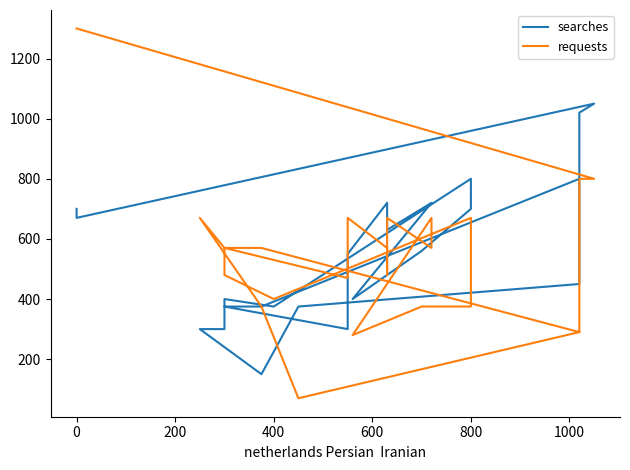

Does the chart display data point markers on the line(s)?

No